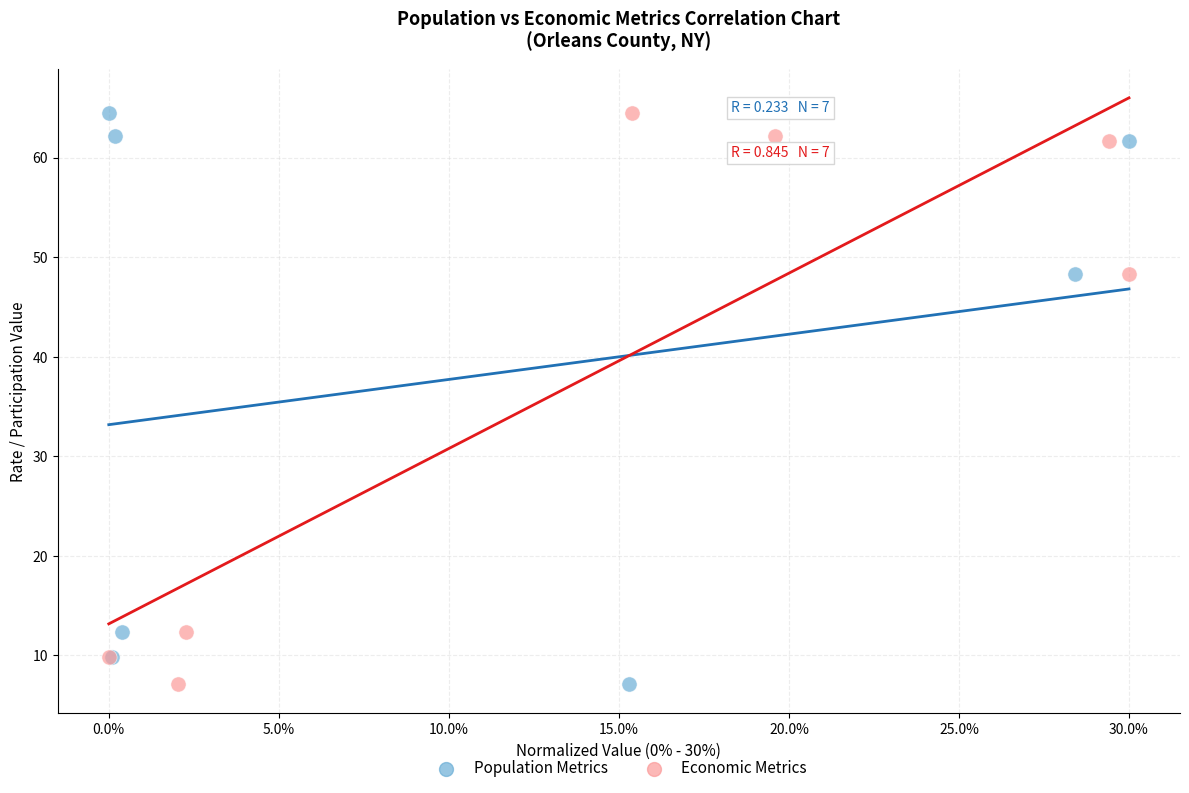

What are all the series names shown in the legend?

Population Metrics, Economic Metrics